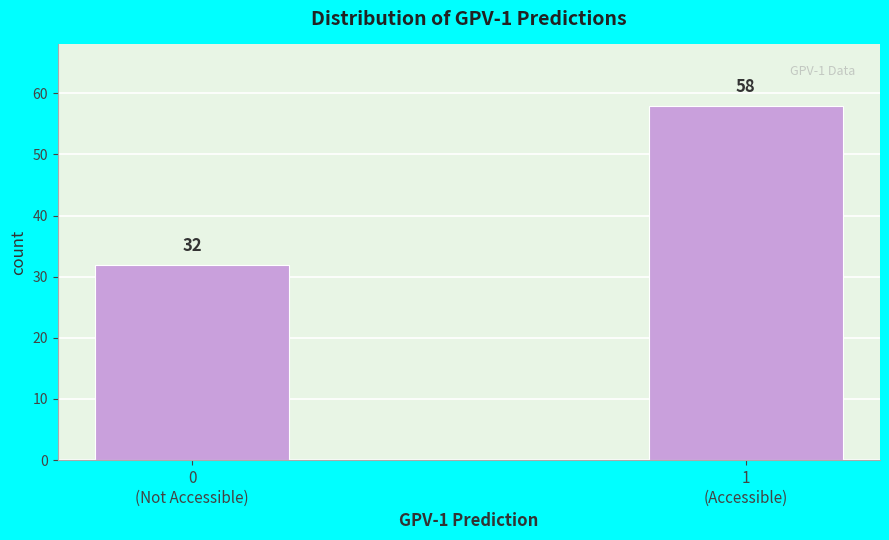

Reading left to right, transcribe all the data shown in this chart.

32	58